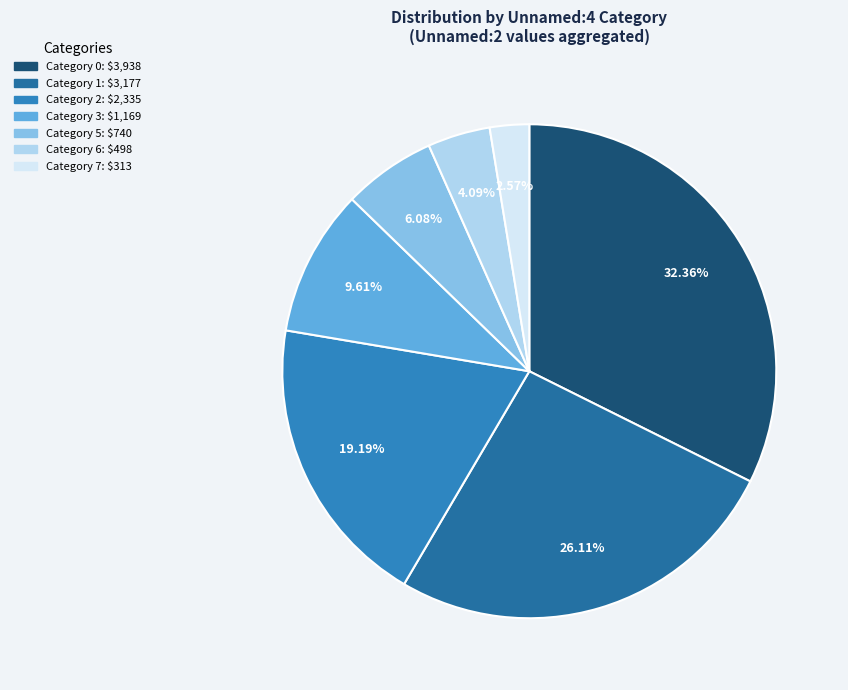

Count the number of slices in the pie.

7